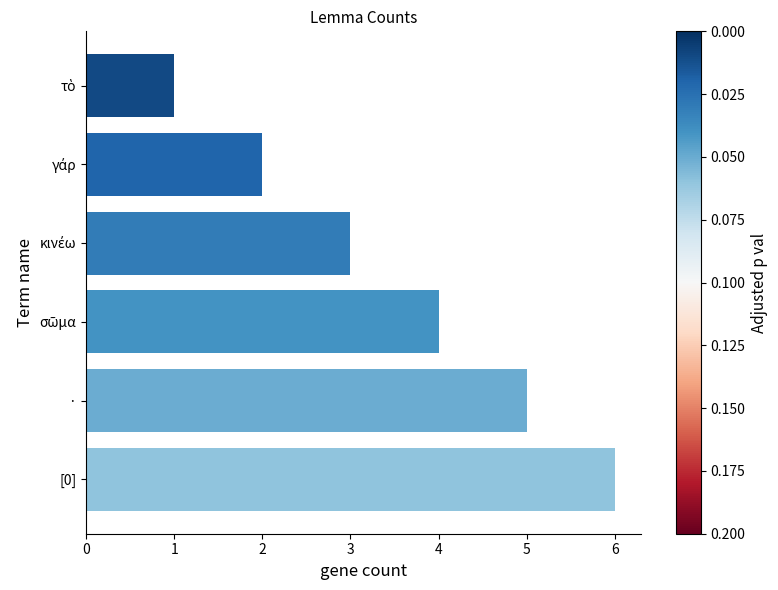

What position from the bottom is [0]?

1